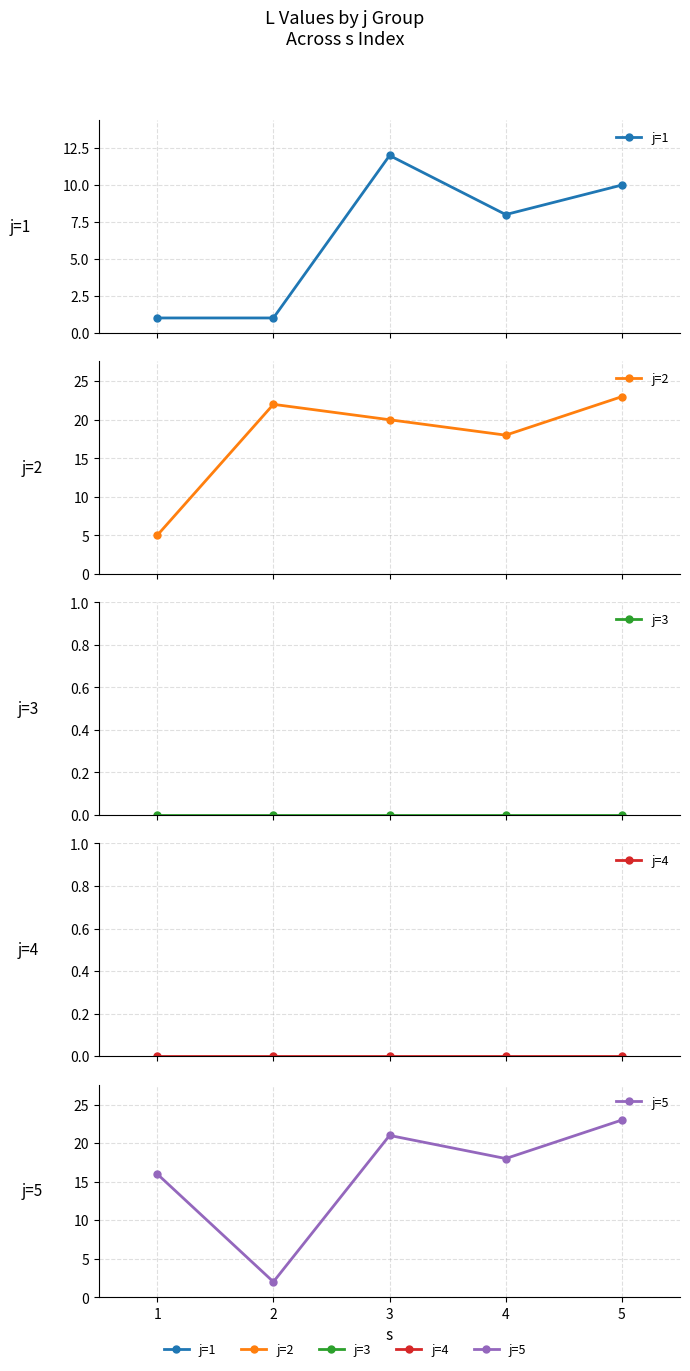

True or false: j=2 has more than 1 points higher than both neighbors.

False